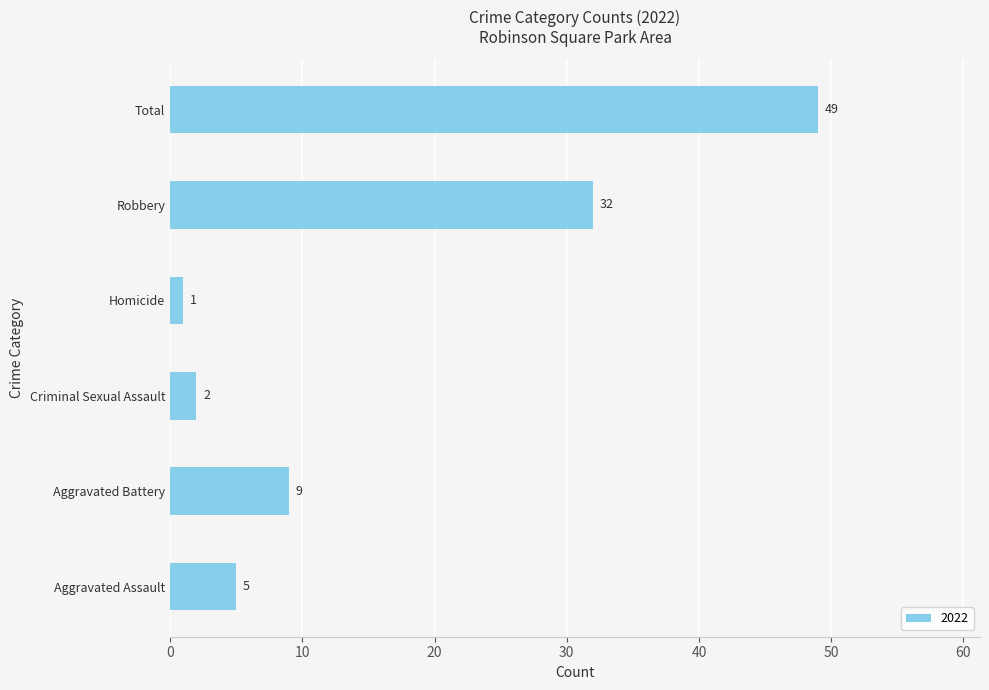

What is the change in value from Homicide to Total?

+48